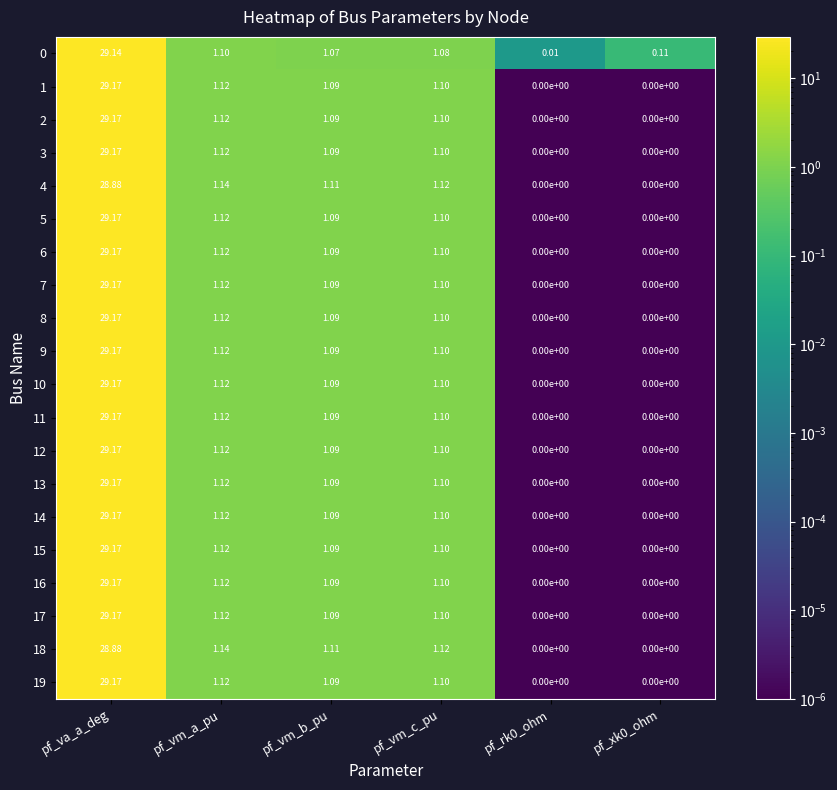

At which category is the sum across all series the highest?

pf_va_a_deg